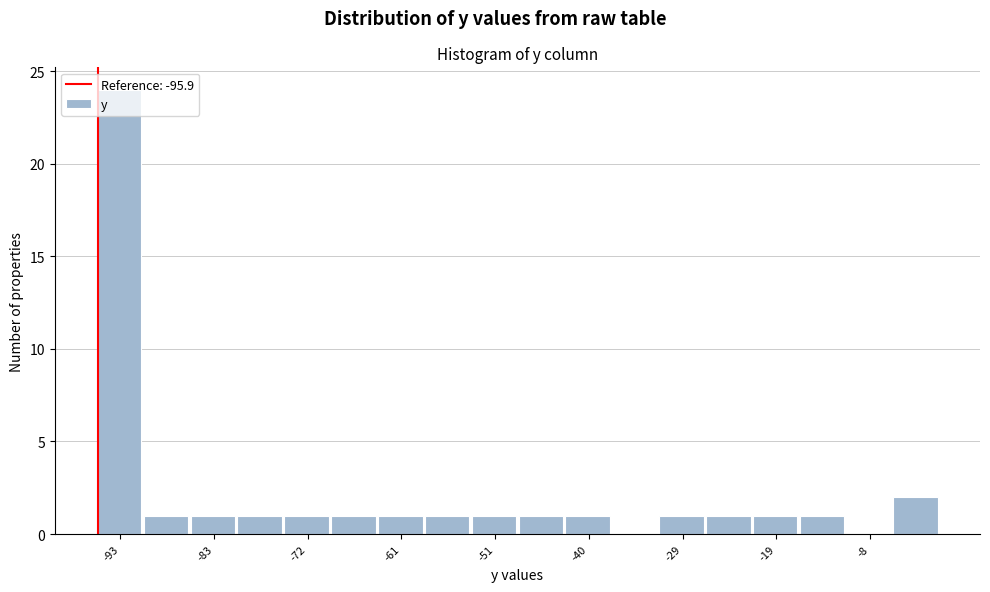

Around what value on the x-axis is the tallest bar? Give the approximate position of its centre, as read against the axis.

-94